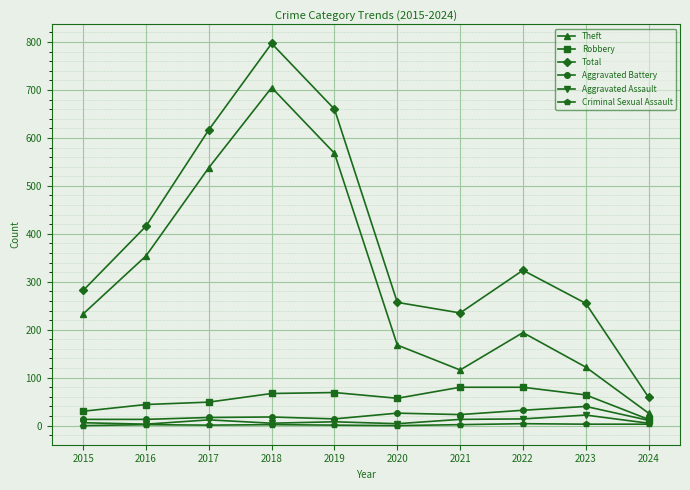

Does the chart display data point markers on the line(s)?

Yes